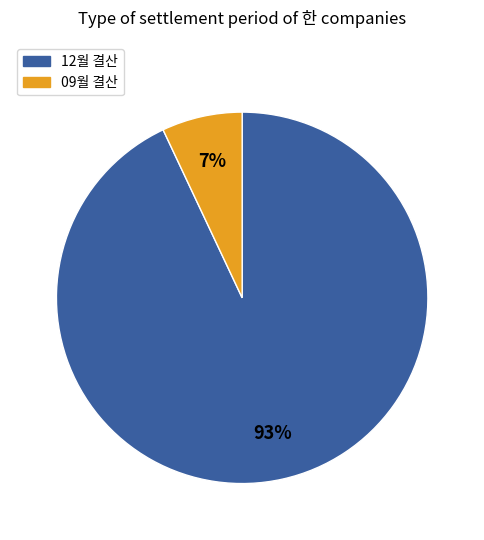

To the nearest percent, what is the combined percentage of 09월 결산 and 12월 결산?

100%